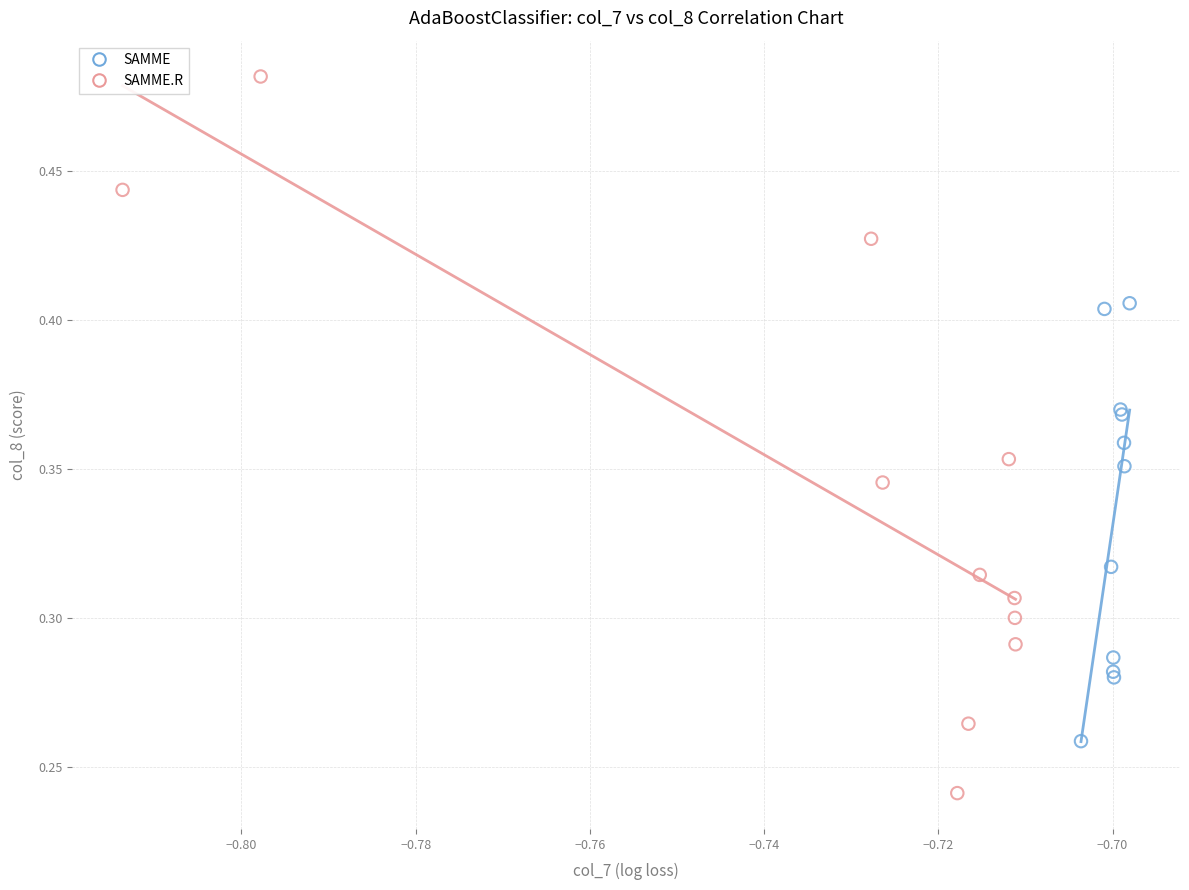

What are all the series names shown in the legend?

SAMME, SAMME.R